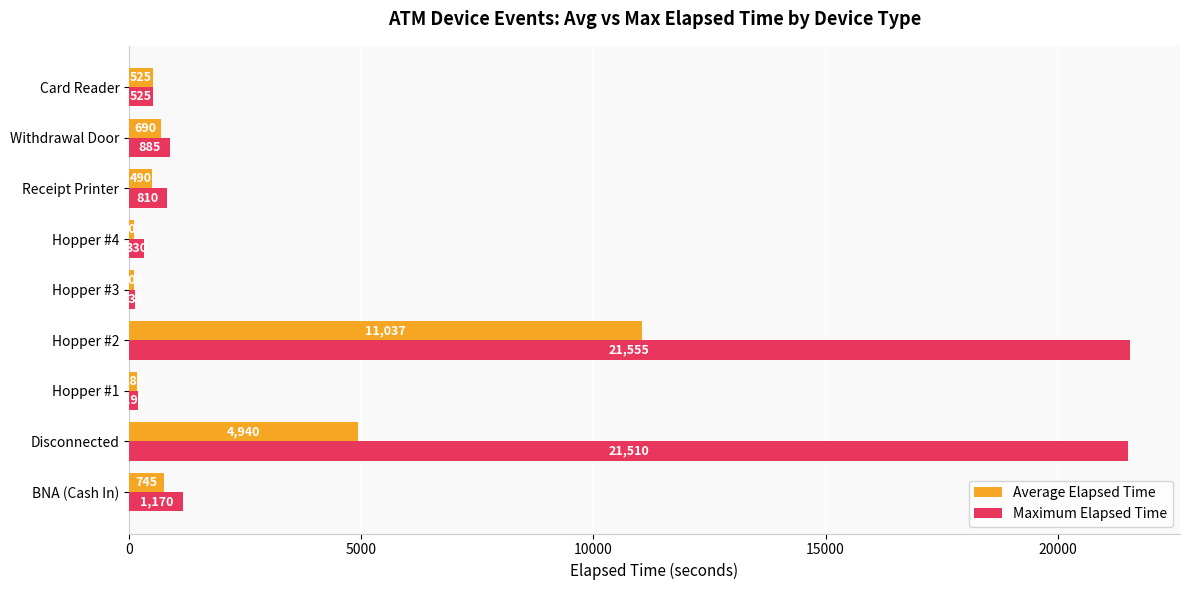

What is the total value across all series at Withdrawal Door?

1575